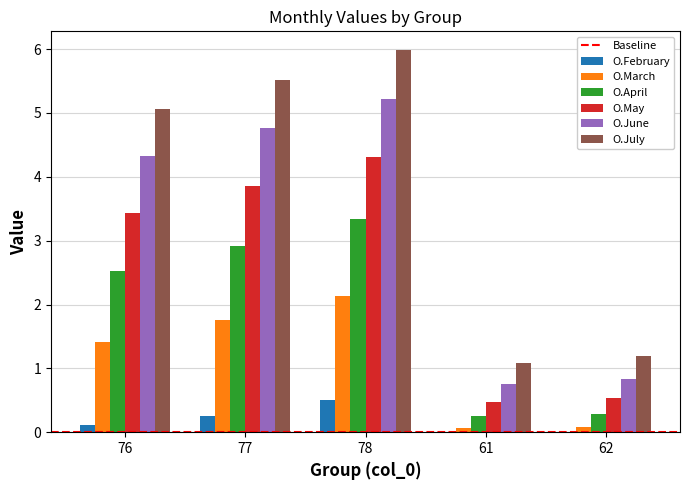

Which series changed the most between 76 and 78?

O.July